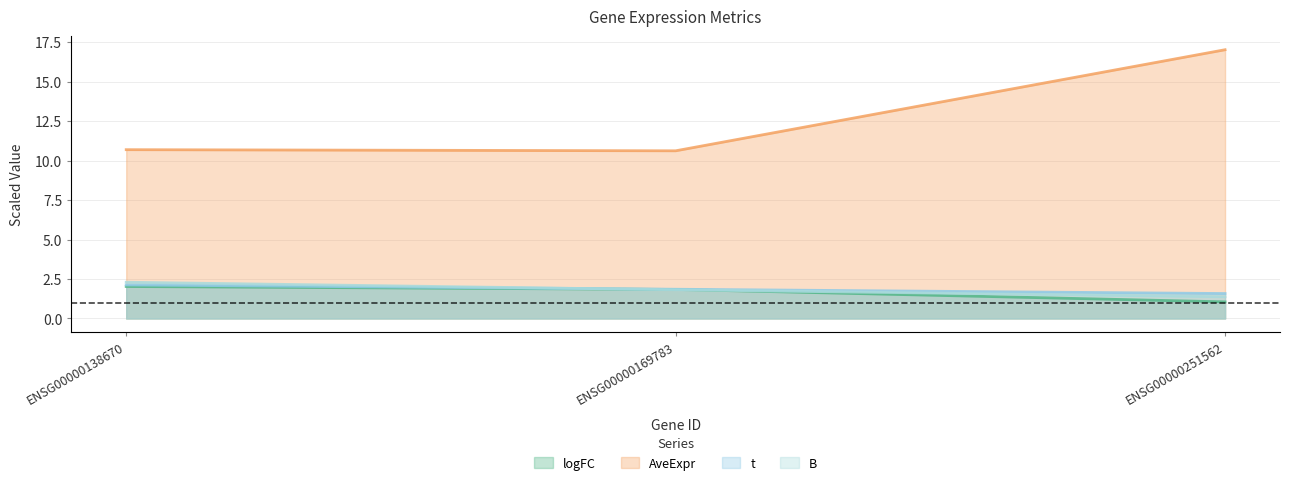

What is the difference between the B values at ENSG00000251562 and ENSG00000169783?

0.4